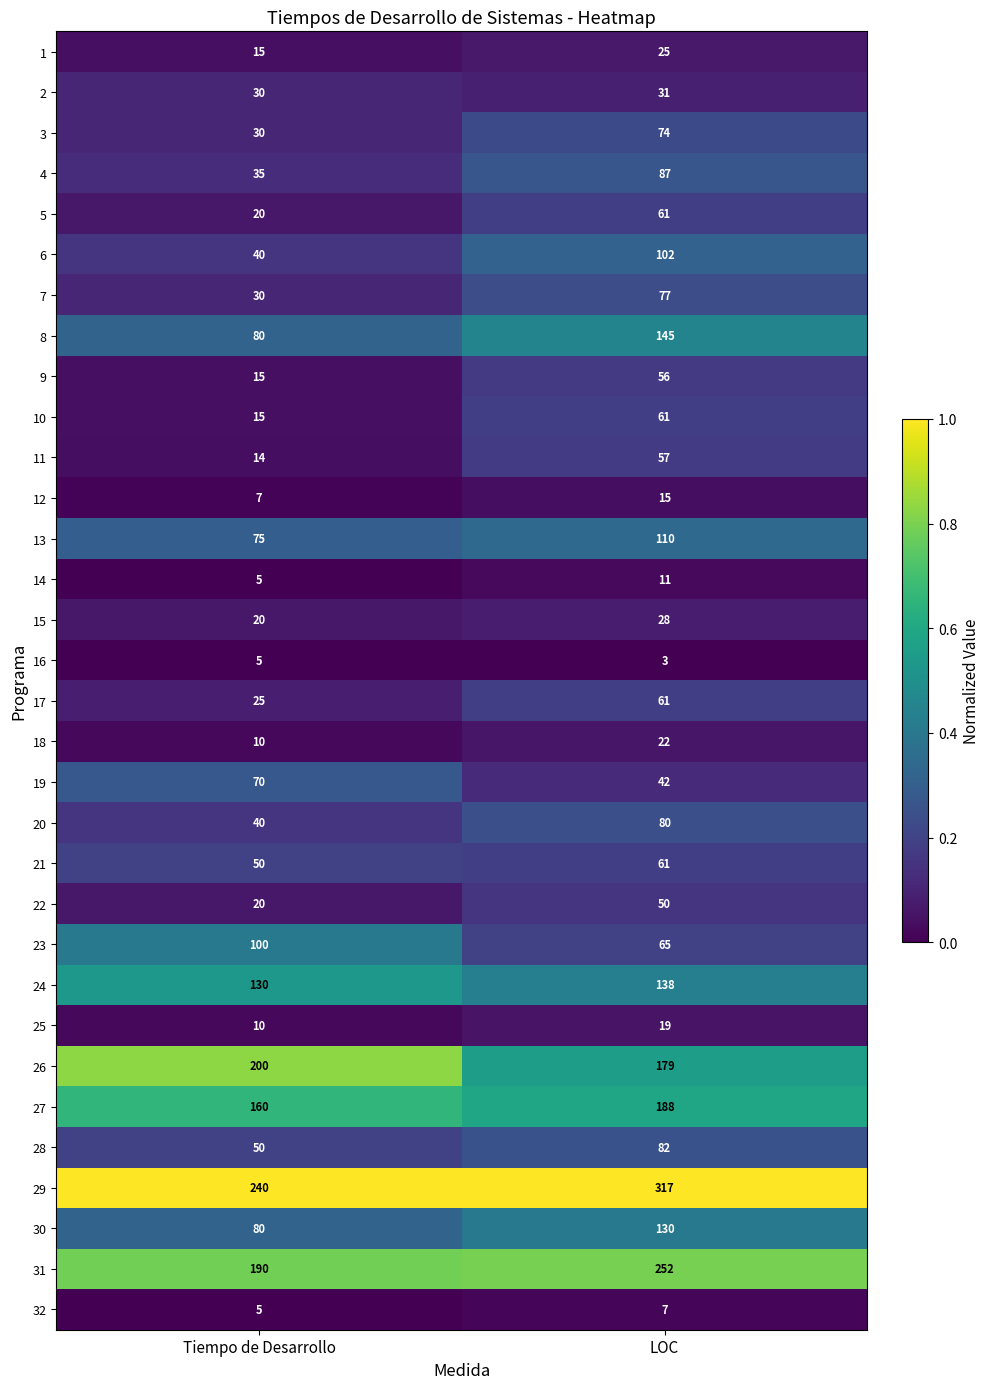

True or false: 27 has a value of 160 at Tiempo de Desarrollo.

True